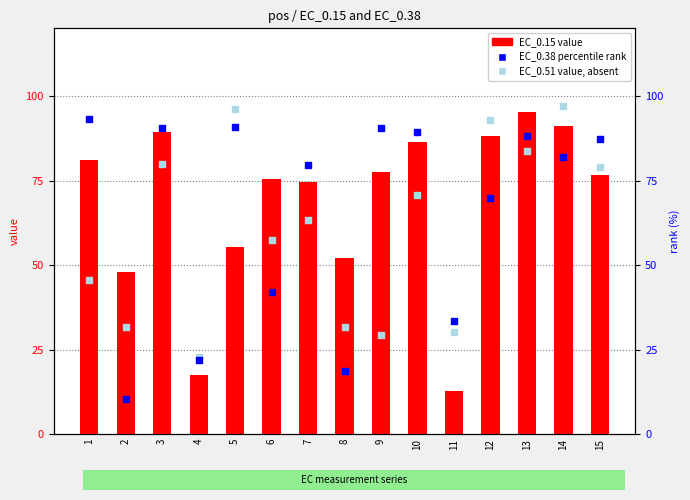

Which series contains the highest Y value?

EC_0.51